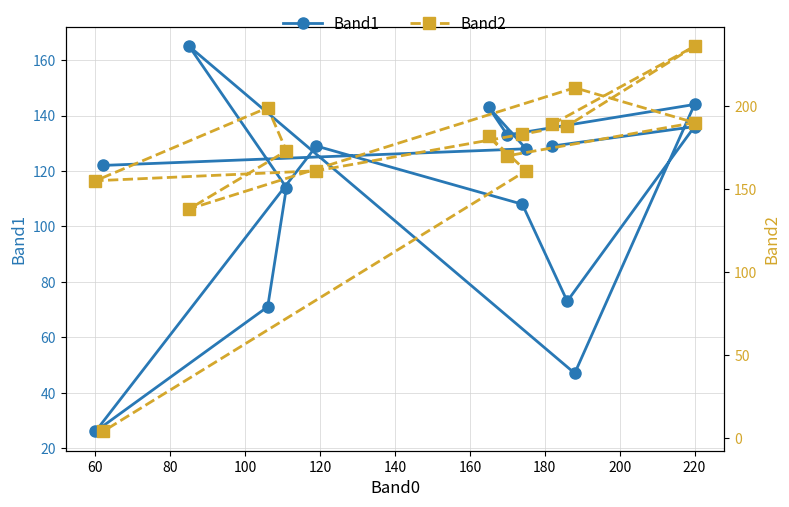

True or false: Band2 has a value of 1 at 14.

False